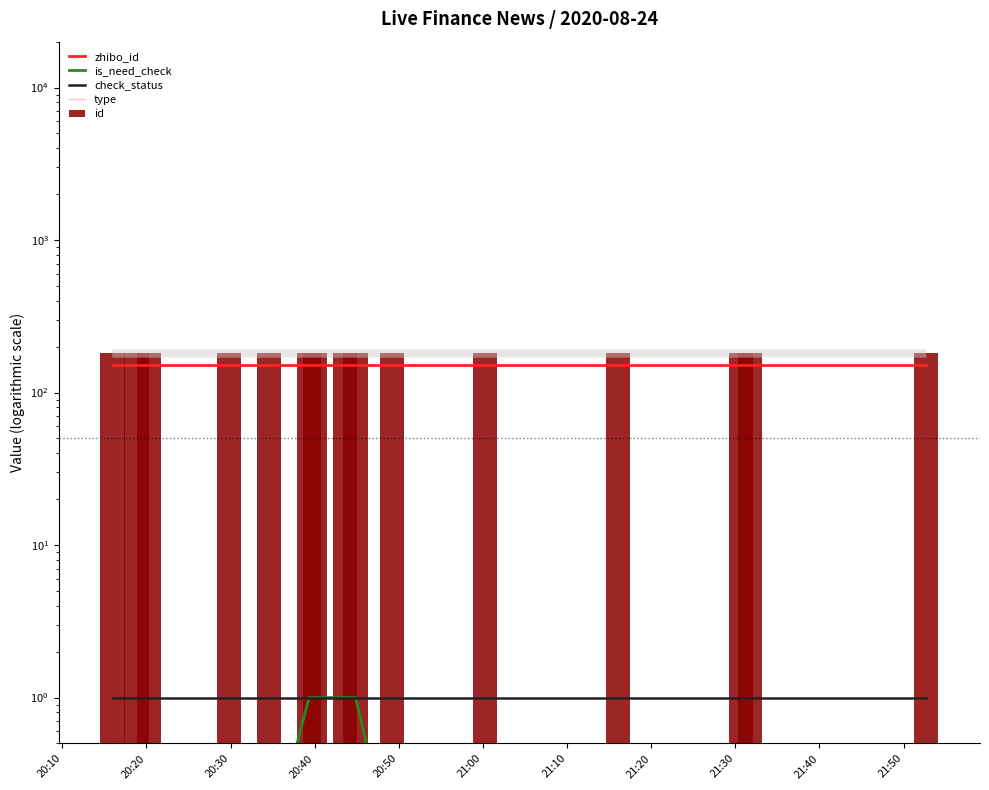

The is_need_check series shows 0.1 at 21:50. True or false?

True